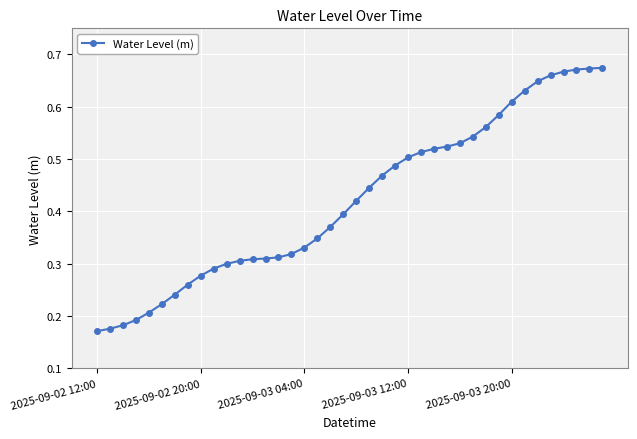

How many values are between 0 and 1?

40